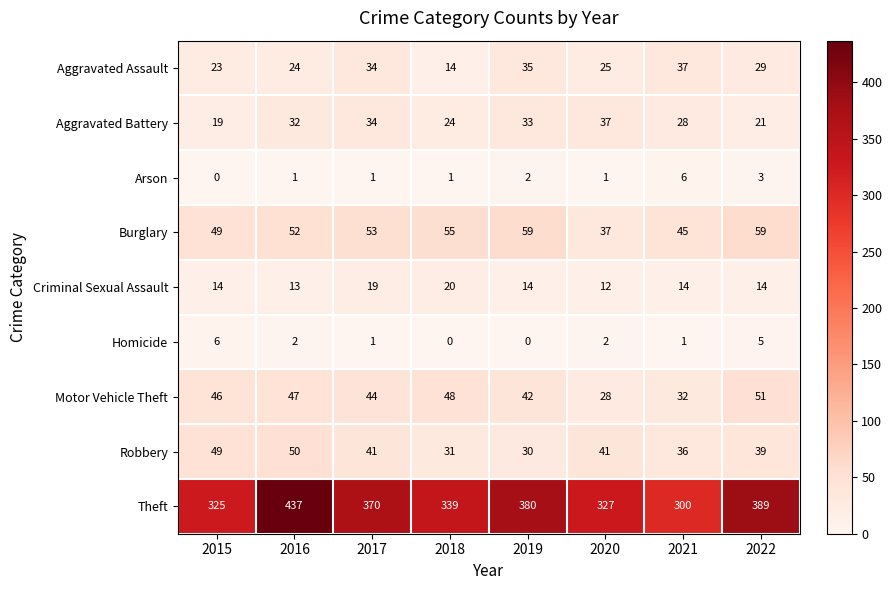

Which label corresponds to the largest value in the chart?

2016